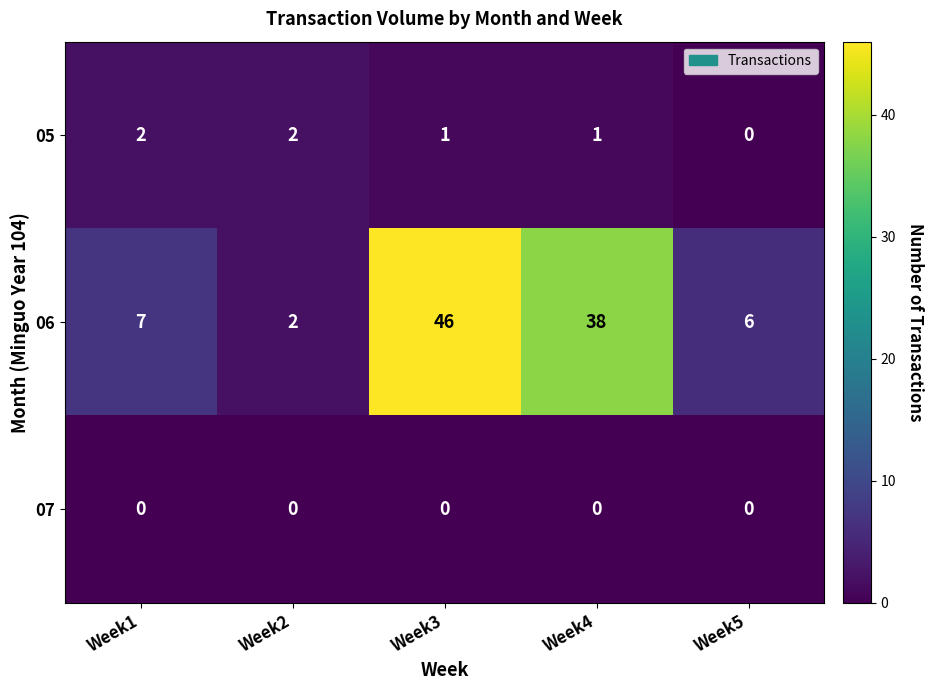

Which category has the lowest value in the 05 series?

Week5